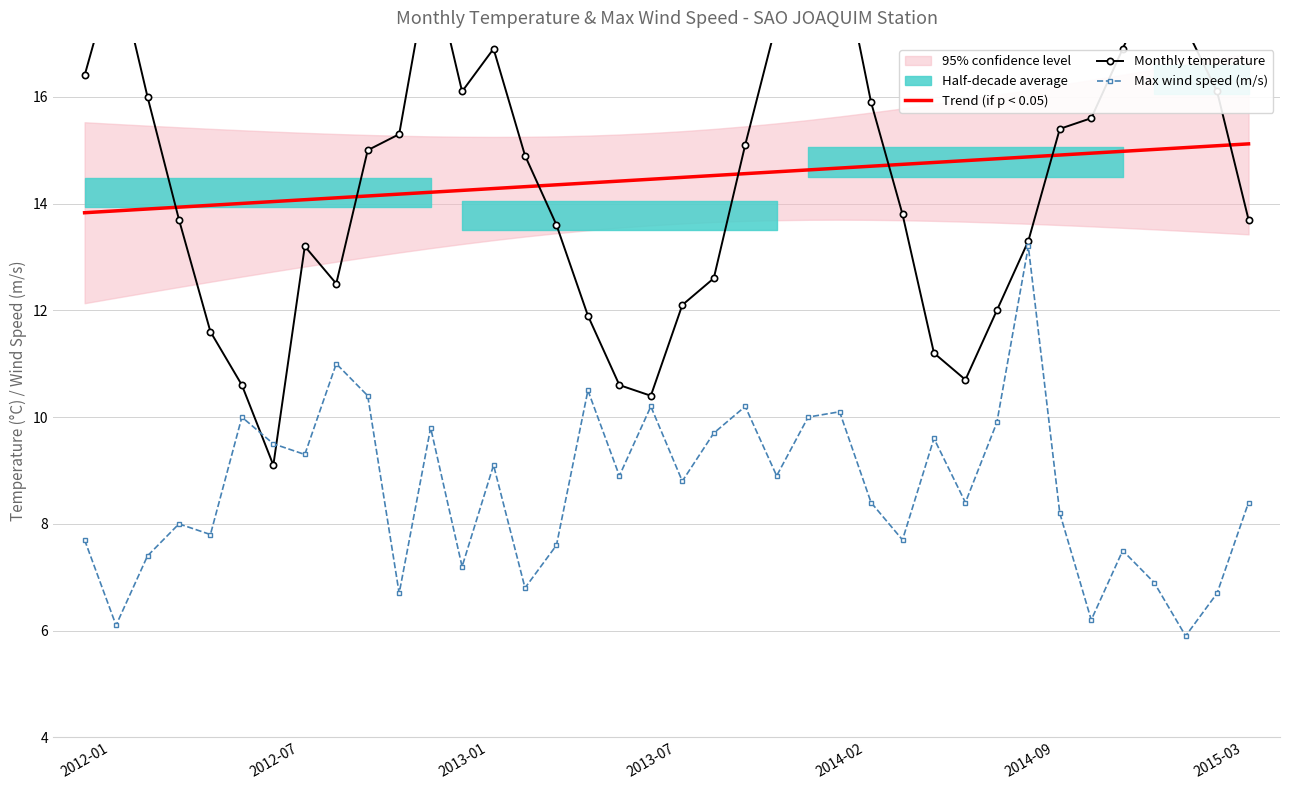

True or false: Trend (if p < 0.05) has a value of 3.1 at 2013-01.

False